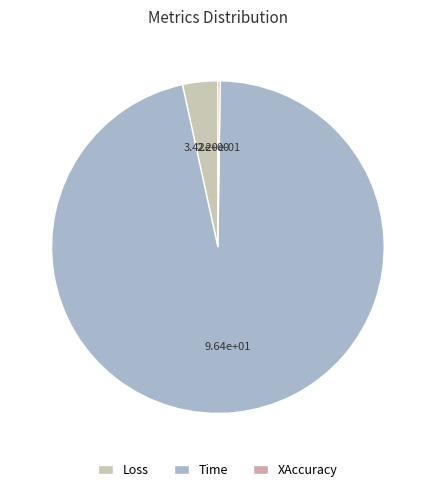

Which category has the smallest portion of the pie?

XAccuracy